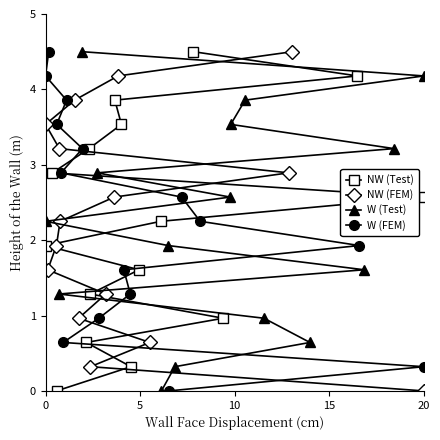

The value of W (FEM) at 20 is 0.5. True or false?

False